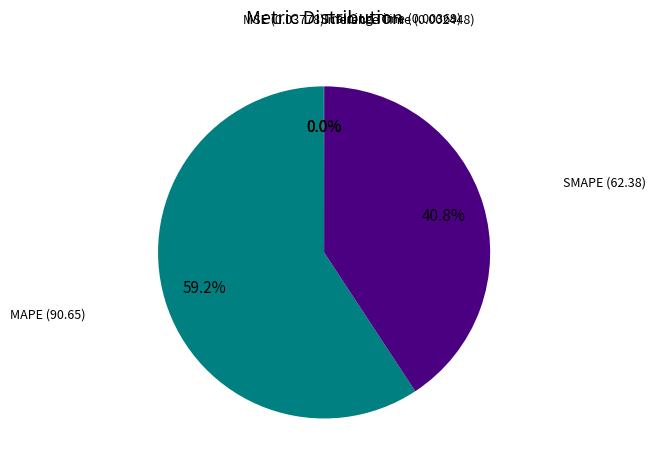

How much of the chart is everything except MAPE?

40.8%